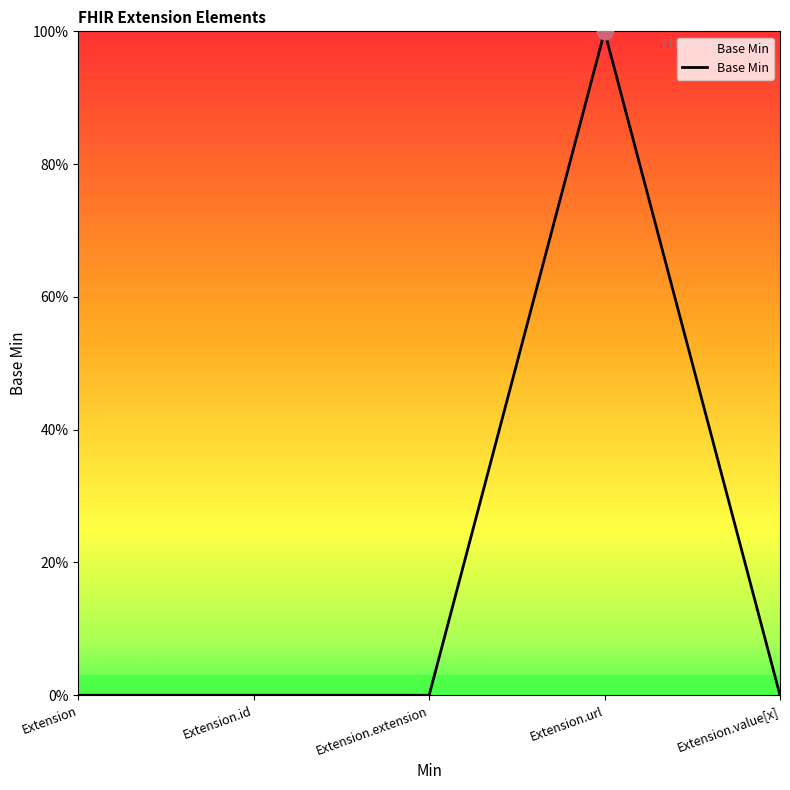

Which has a higher value, Extension or Extension.value[x]?

Extension